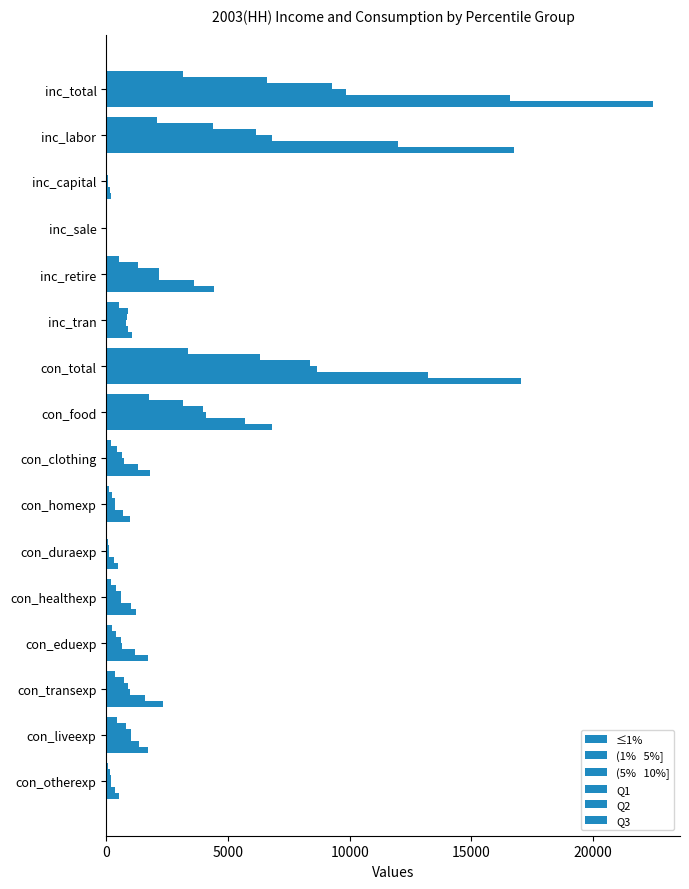

How many categories are shown in the chart?

16